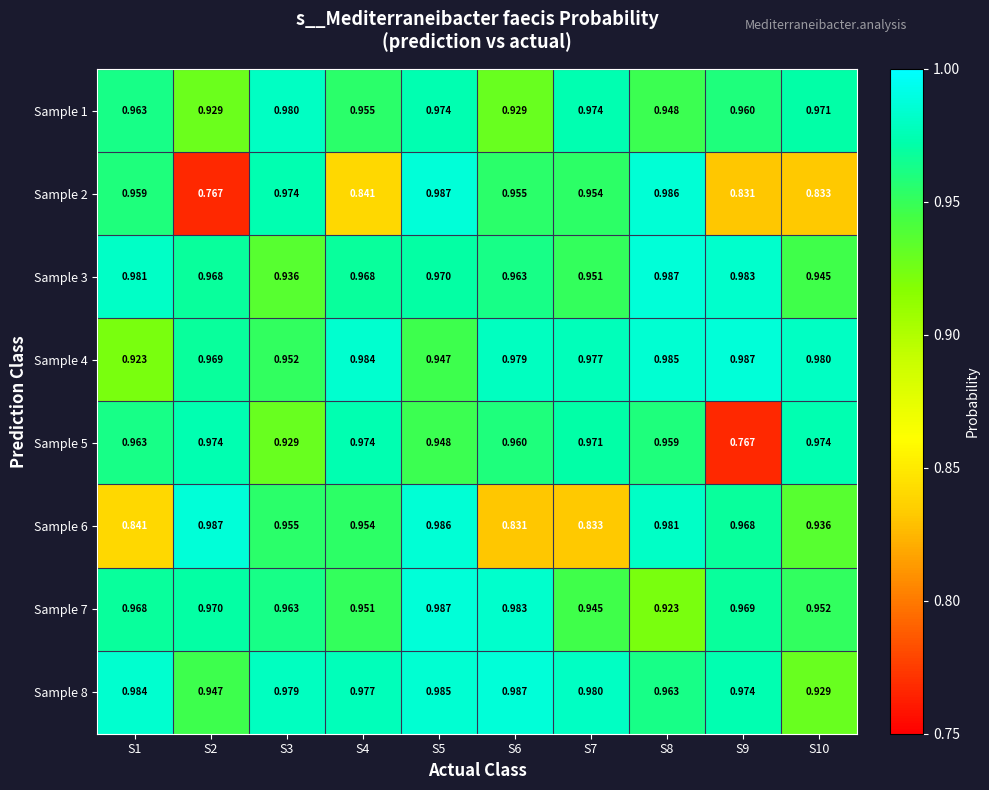

What is the total value across all series at S1?

7.6